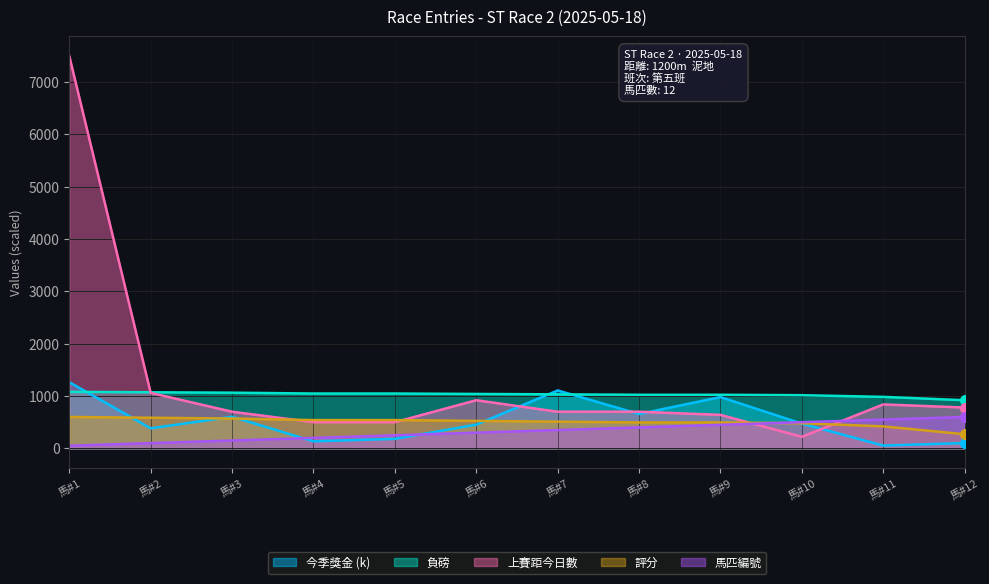

List the series in order of their peak value, lowest first.

評分, 馬匹編號, 負磅, 今季獎金, 上賽距今日數